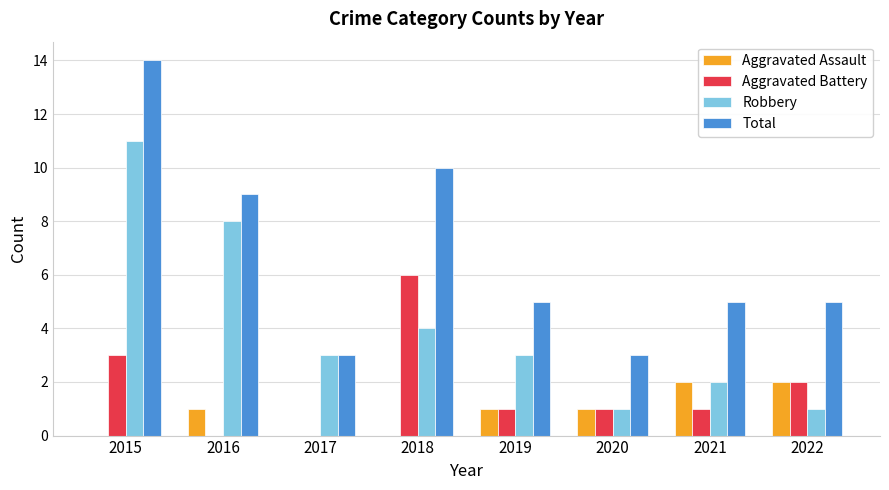

Which series changed the most between 2015 and 2017?

Total